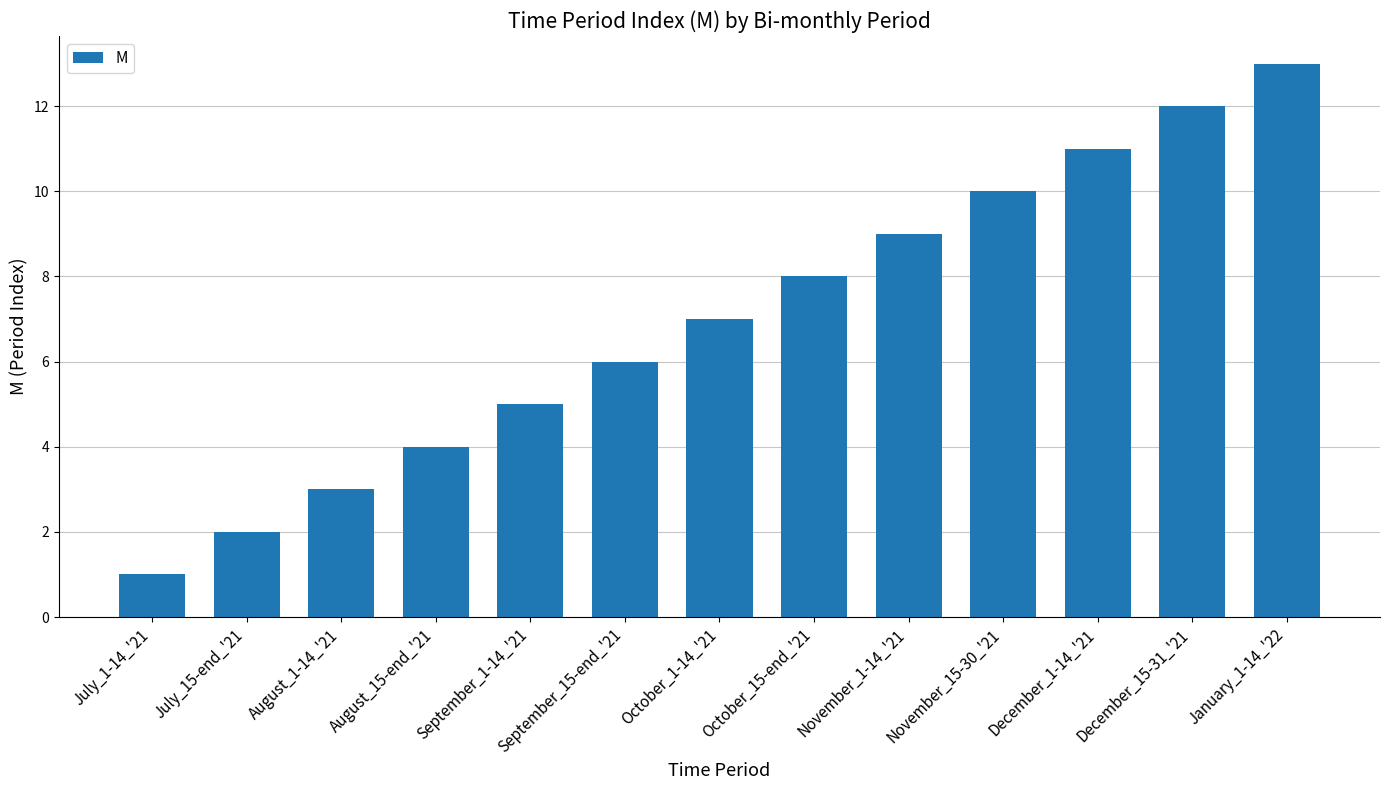

Rank the categories by value from highest to lowest.

January_1-14_'22, December_15-31_'21, December_1-14_'21, November_15-30_'21, November_1-14_'21, October_15-end_'21, October_1-14_'21, September_15-end_'21, September_1-14_'21, August_15-end_'21, August_1-14_'21, July_15-end_'21, July_1-14_'21